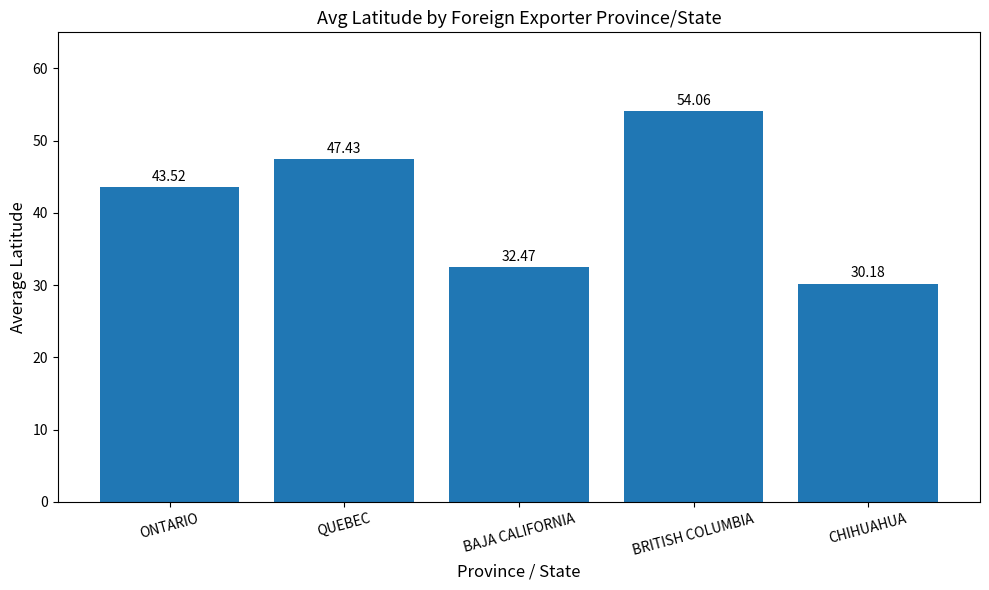

What is the average value?

41.5